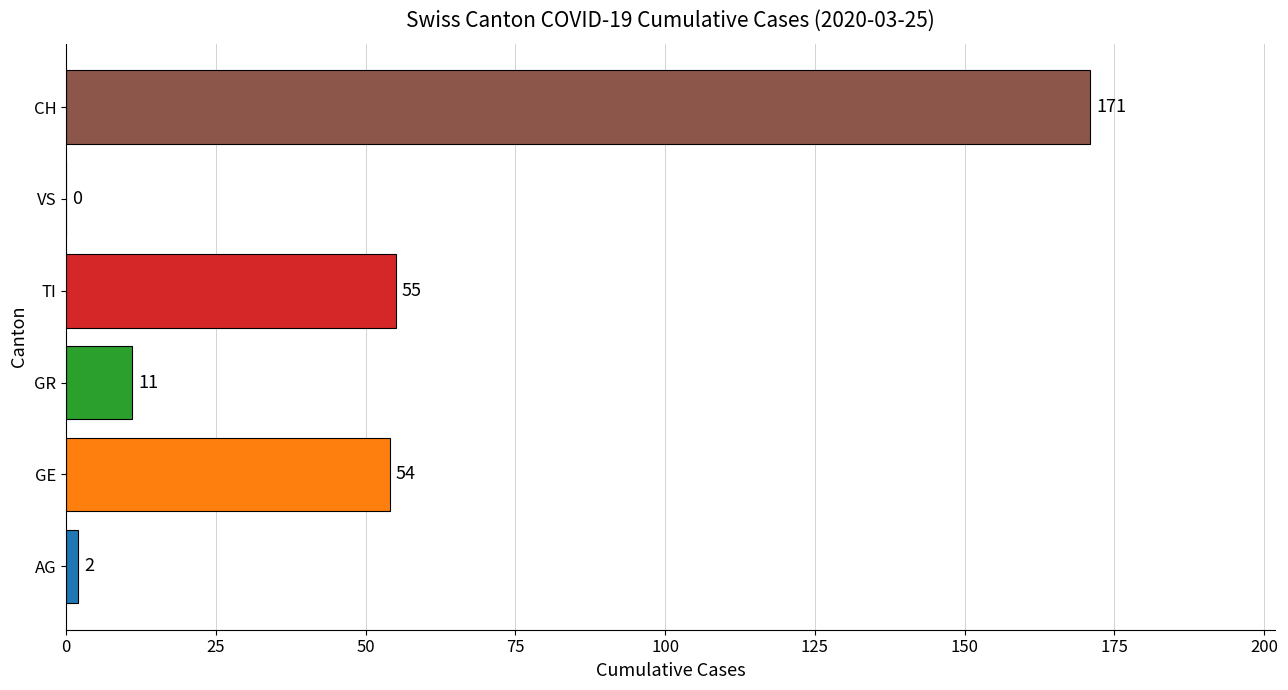

True or false: the data shows 54 at GE.

True